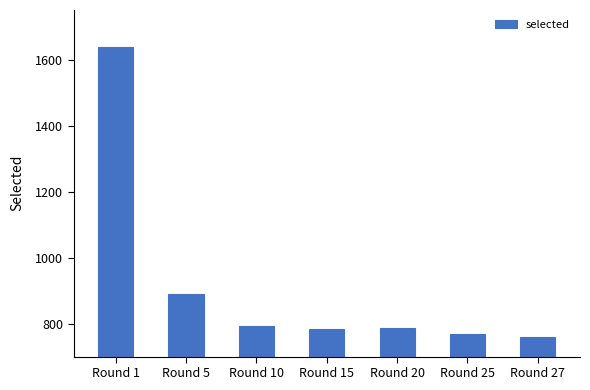

Are the bars grouped side by side (vs. stacked)?

No